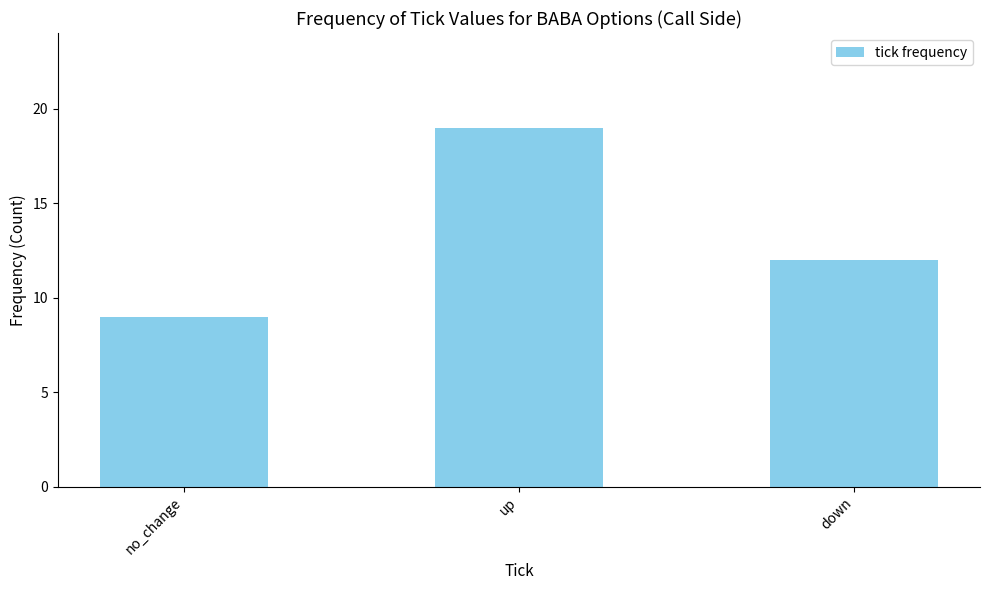

Does the chart contain stacked bars?

No